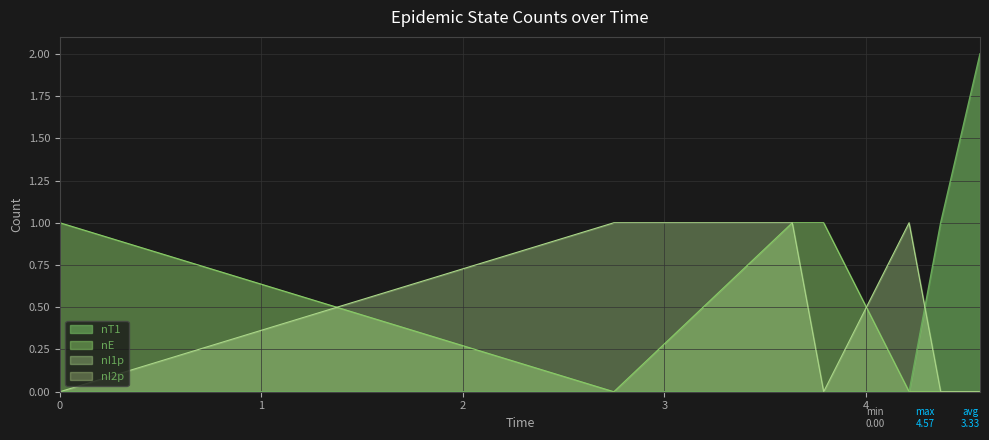

How many data points in nT1 are above 0?

2